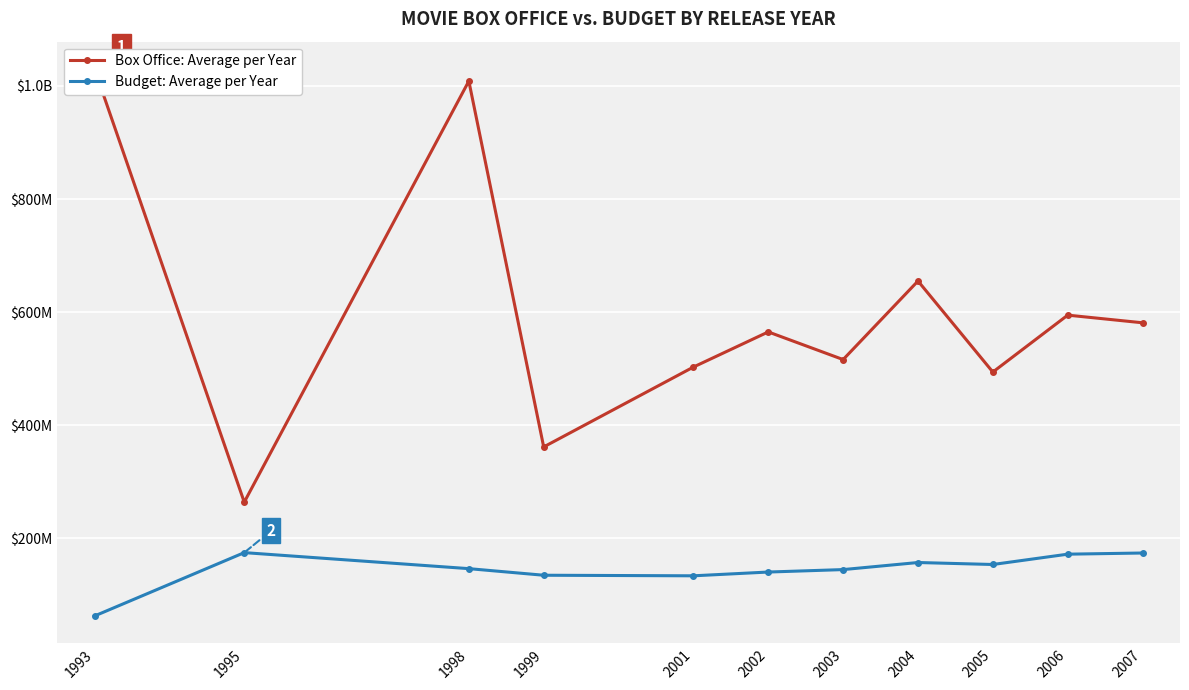

What is the difference between the maximum and minimum values in the Box Office: Average per Year series?

765721683.0